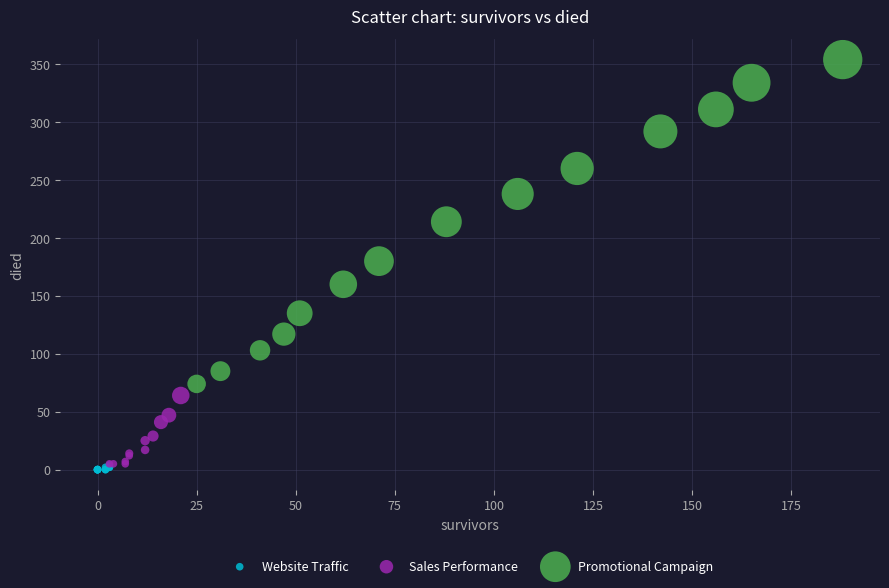

What are all the series names shown in the legend?

Website Traffic, Sales Performance, Promotional Campaign